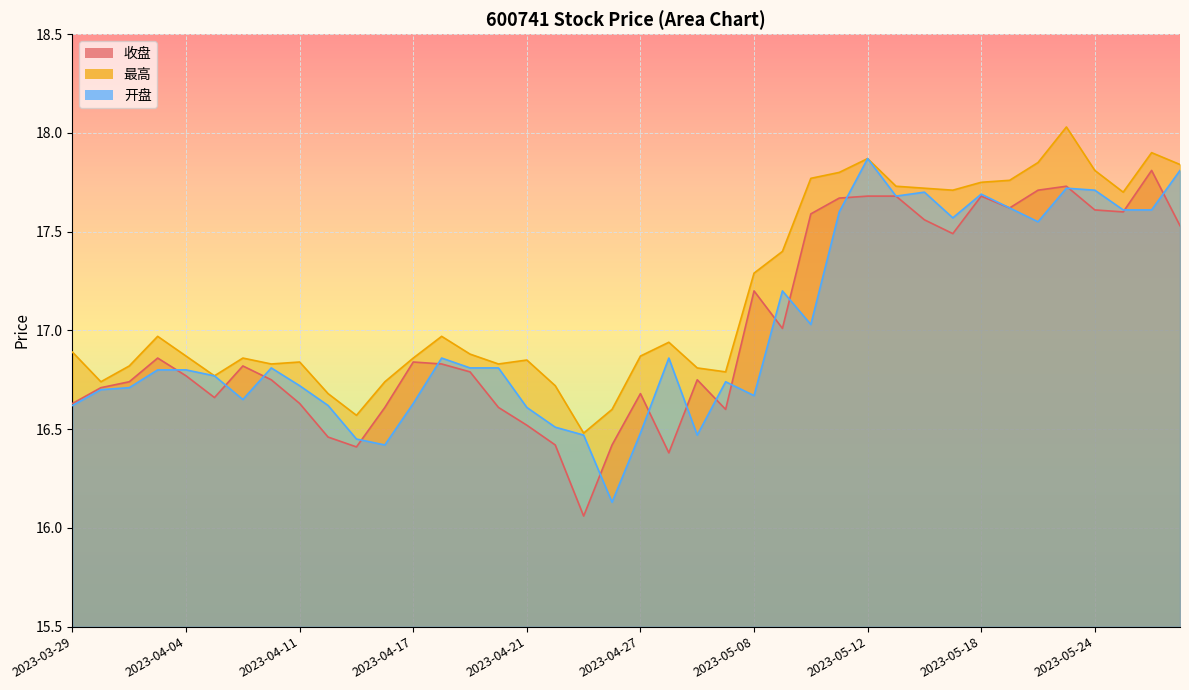

Which series has the largest total across all categories?

最高